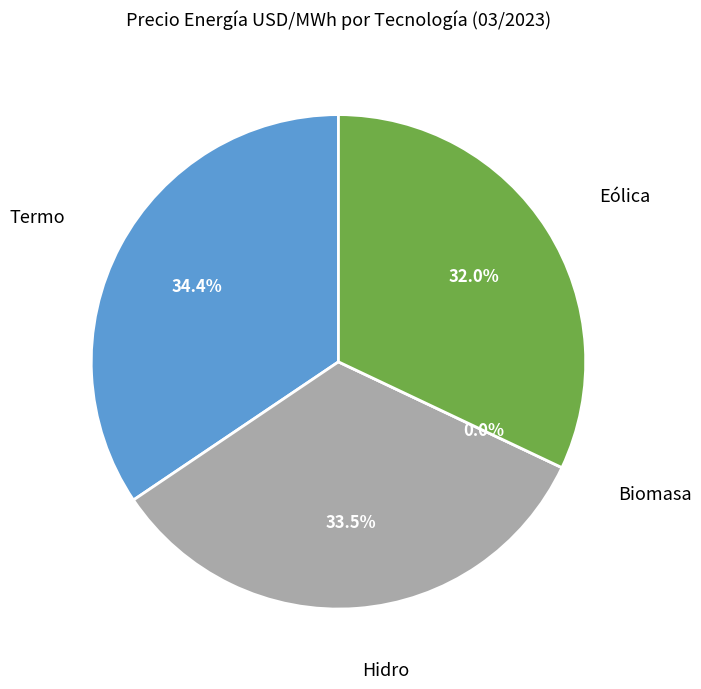

What is the smallest slice in the pie chart?

Biomasa